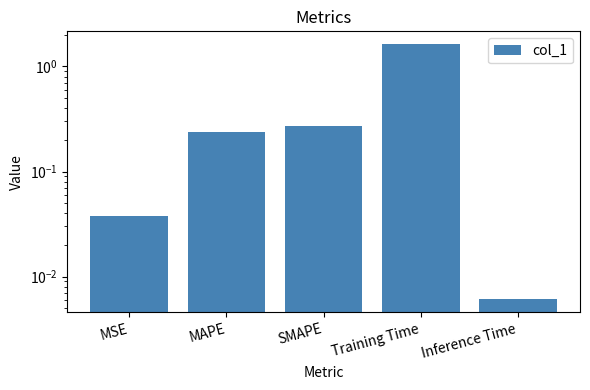

Reading left to right, what are all the values shown in this chart?

0.0	0.2	0.3	1.6	0.0